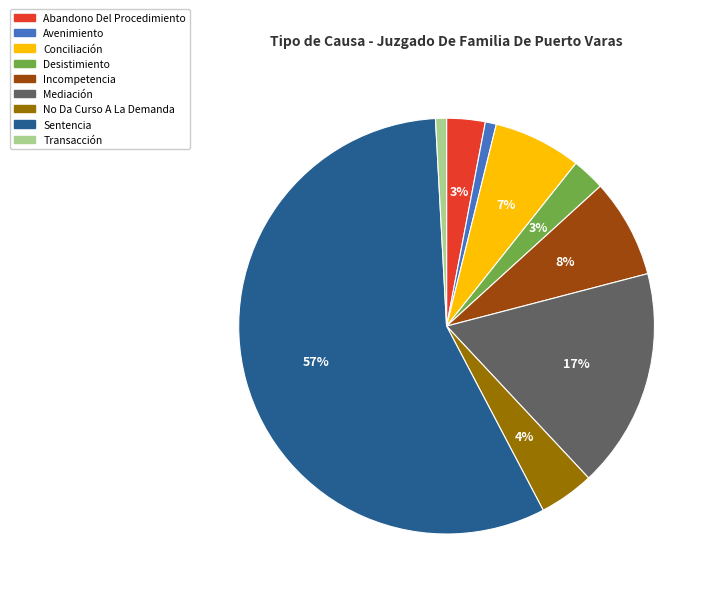

Which slice represents more than half of the pie?

Sentencia